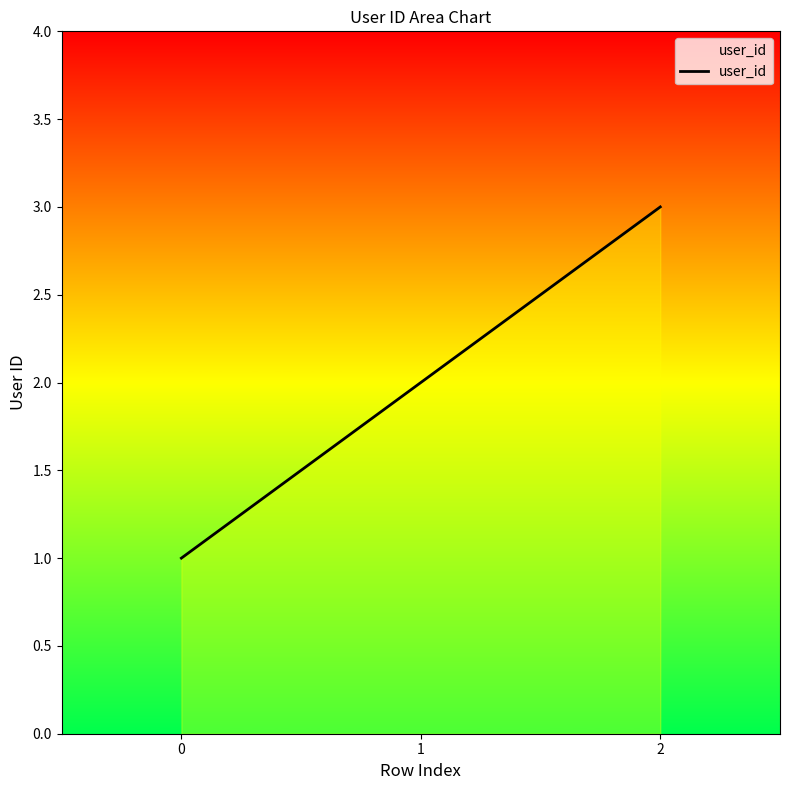

Between 2 and 1, which is larger?

2